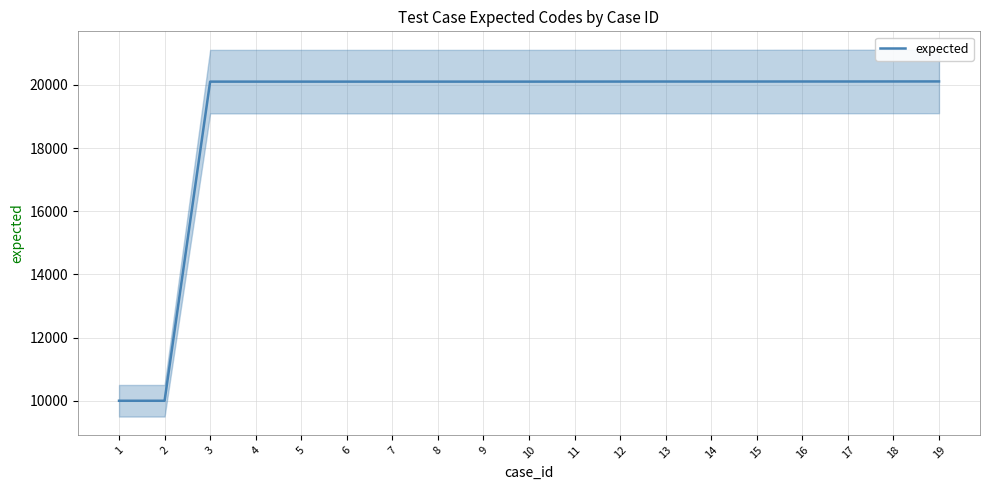

How many series are shown in this chart?

1